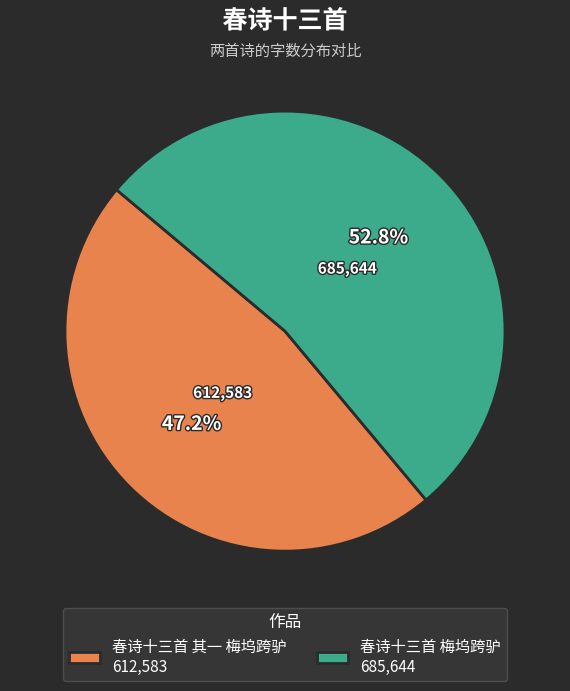

How many slices are in this pie chart?

2